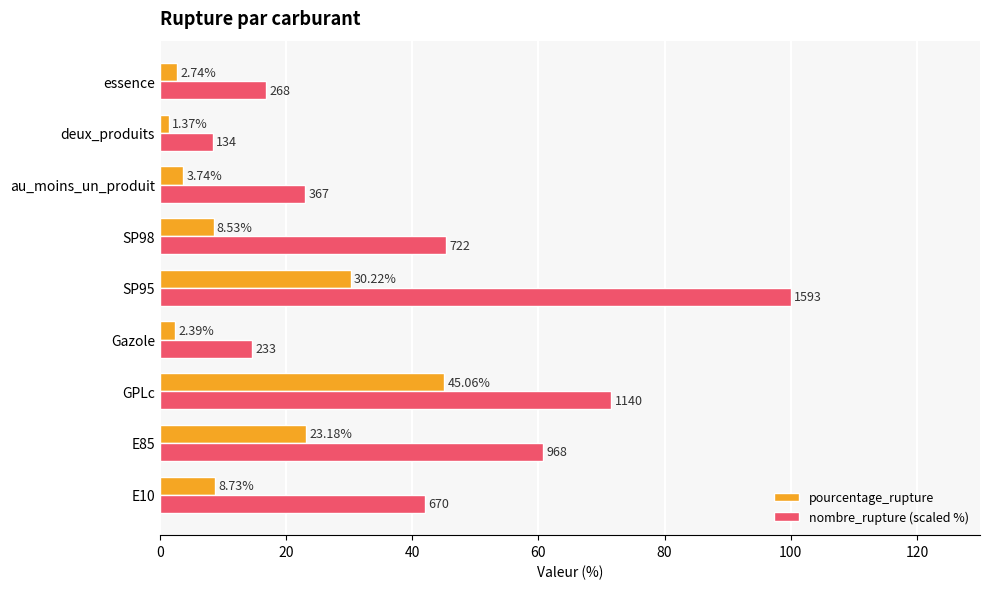

At how many categories does at least one series exceed 27?

5